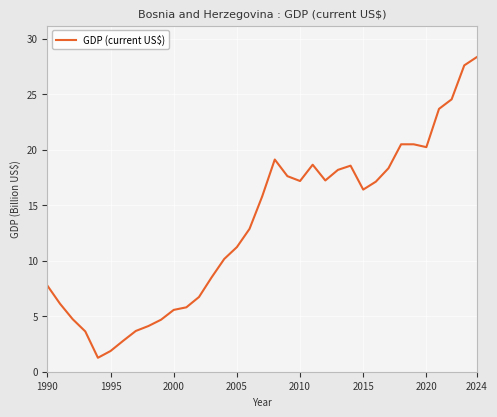

What is the difference between the maximum and minimum values?

27.1